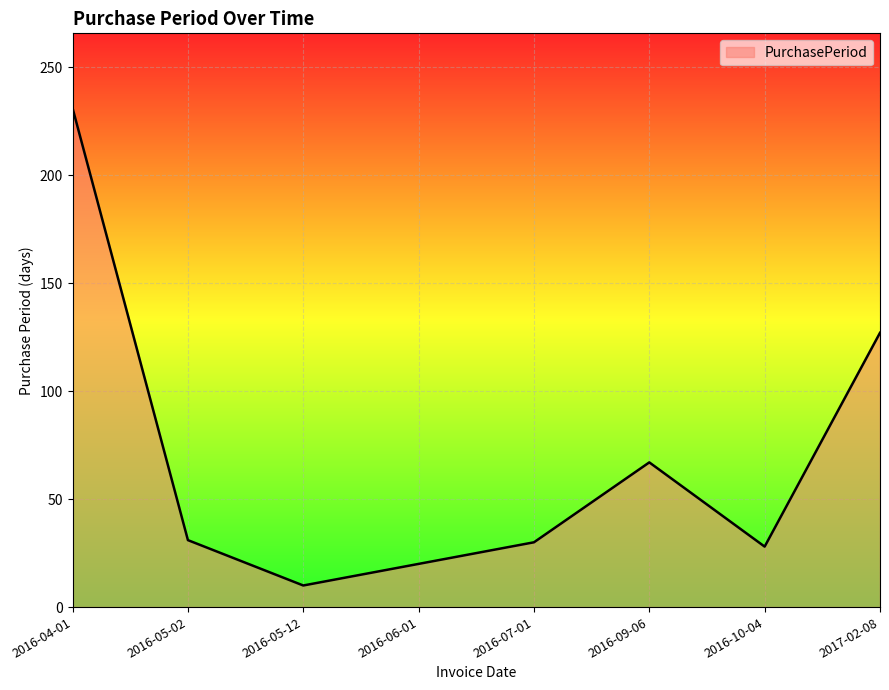

What is the difference between the values at 2016-09-06 and 2016-05-12?

57